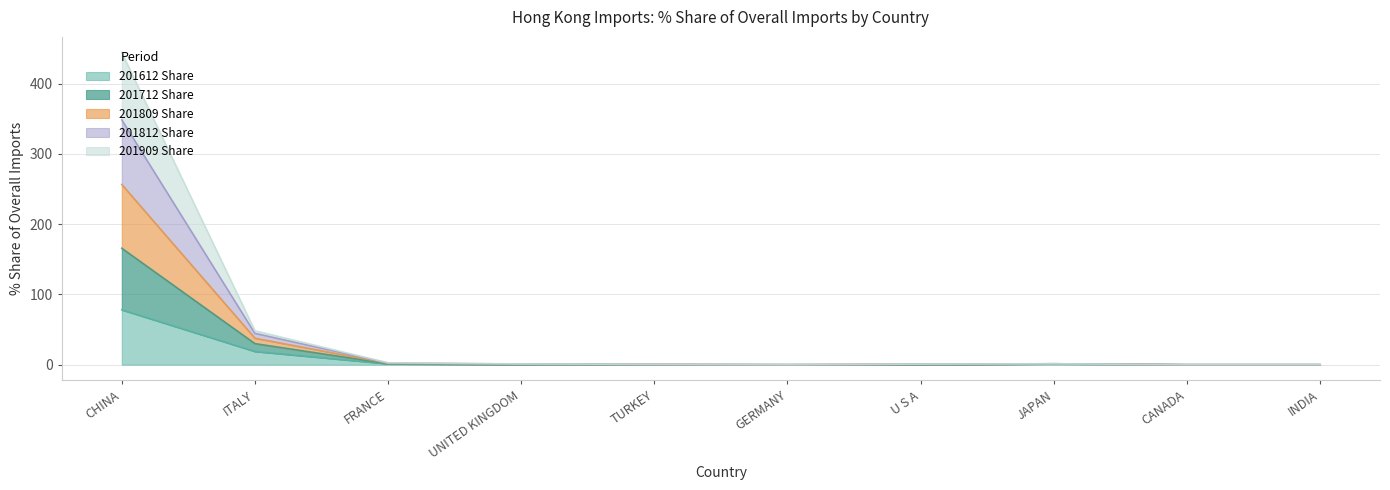

What is the maximum value for 201612 Share?

78.1